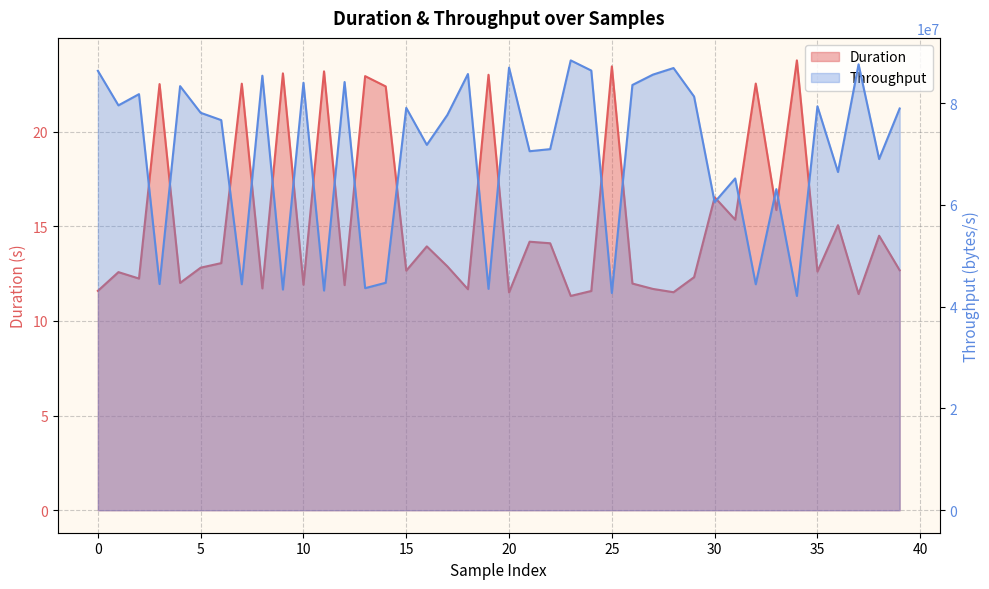

List the series in order of their overall mean, lowest first.

Duration, Throughput